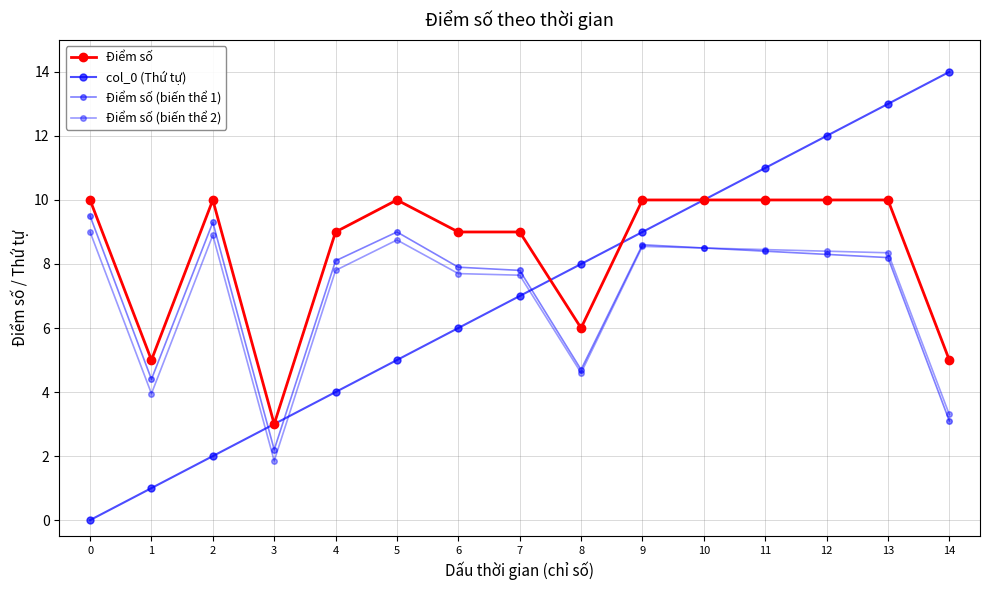

Does the chart display data point markers on the line(s)?

Yes